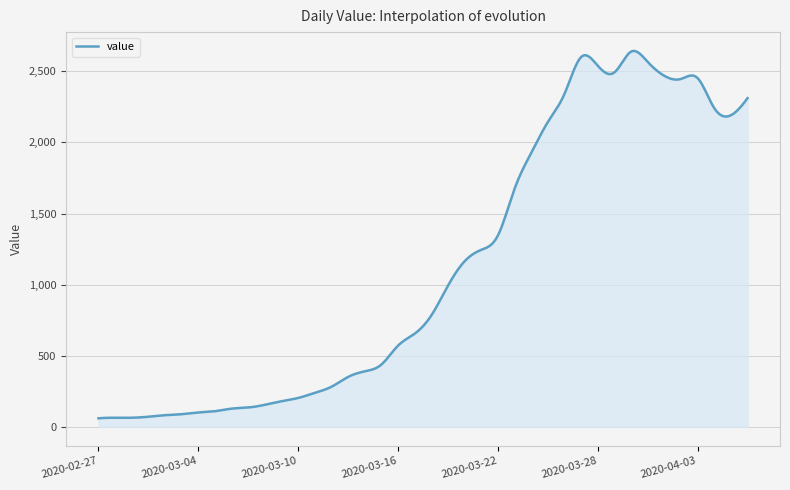

What is the difference between the maximum and minimum values?

2582.1